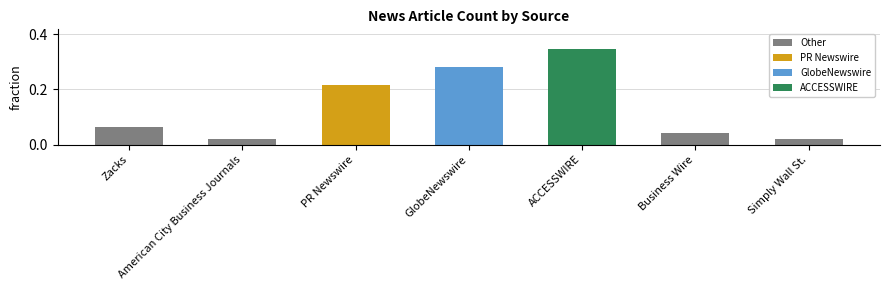

Does the chart contain stacked bars?

No